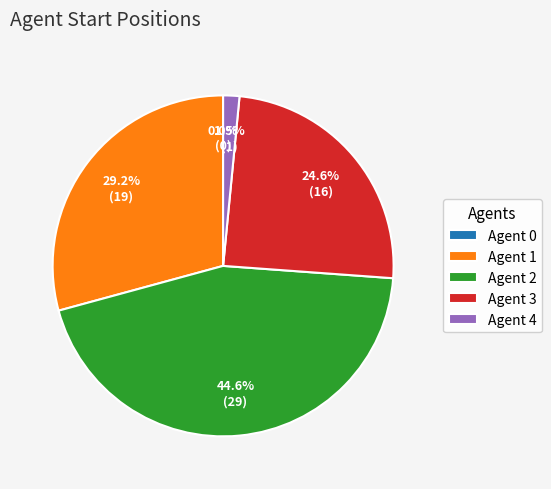

Is there a majority slice in this chart?

No